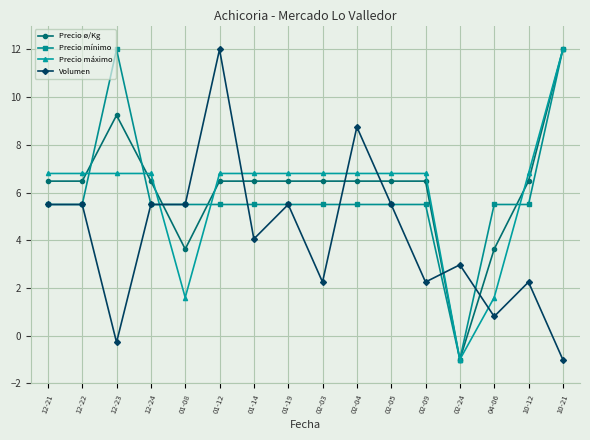

Between 12-21 and 02-04, which series saw the biggest shift?

Volumen